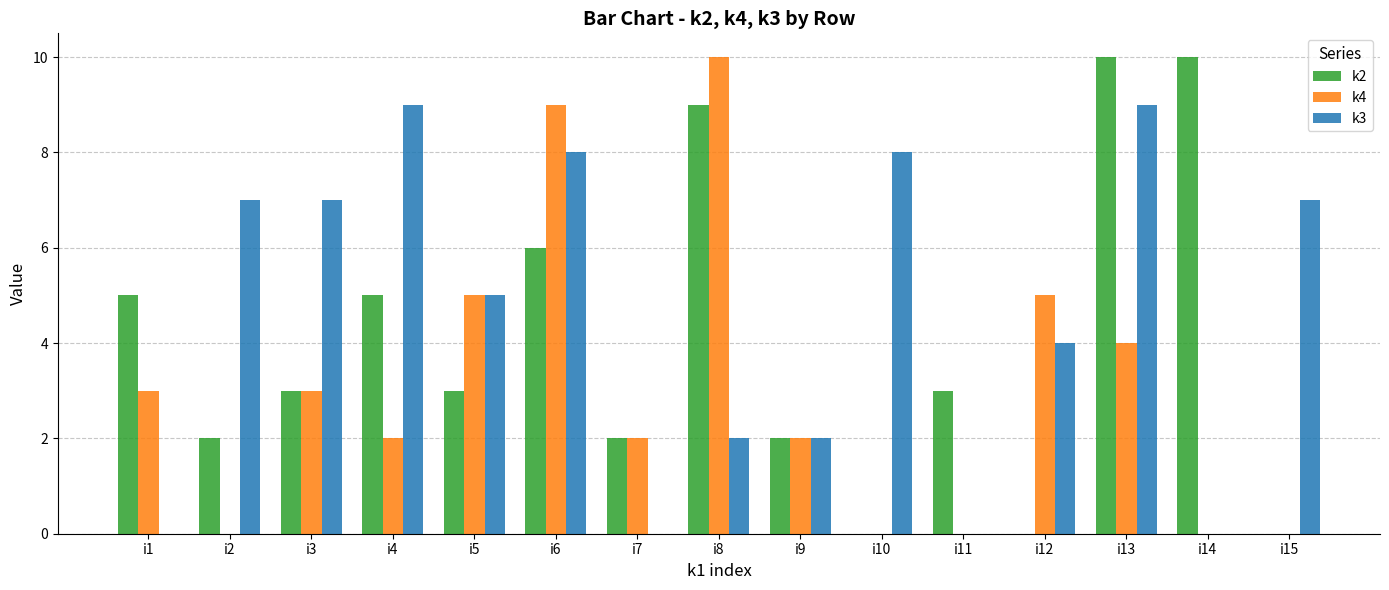

Which category has the highest value in the k4 series?

i8